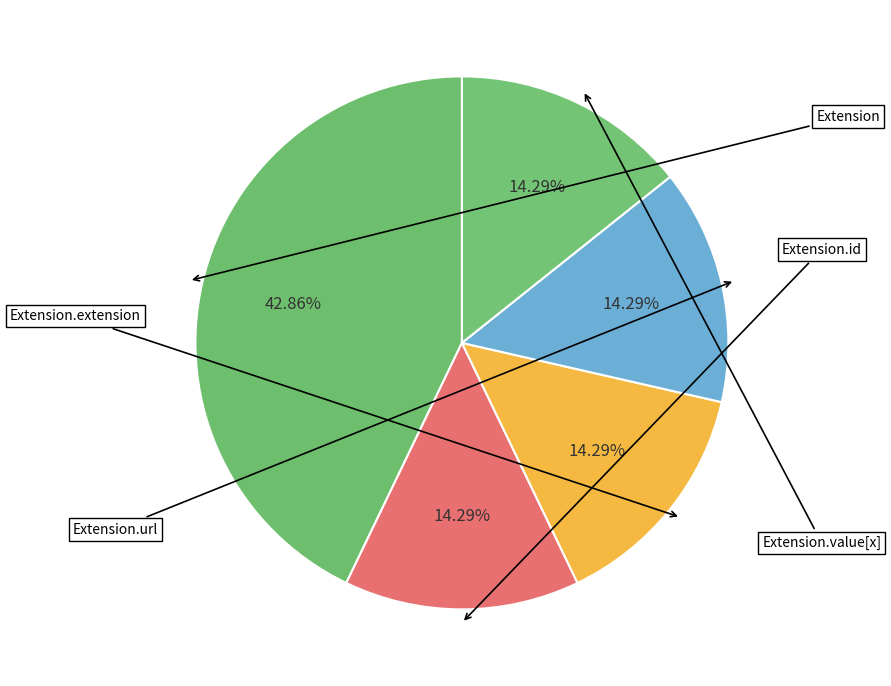

How many slices are in this pie chart?

5